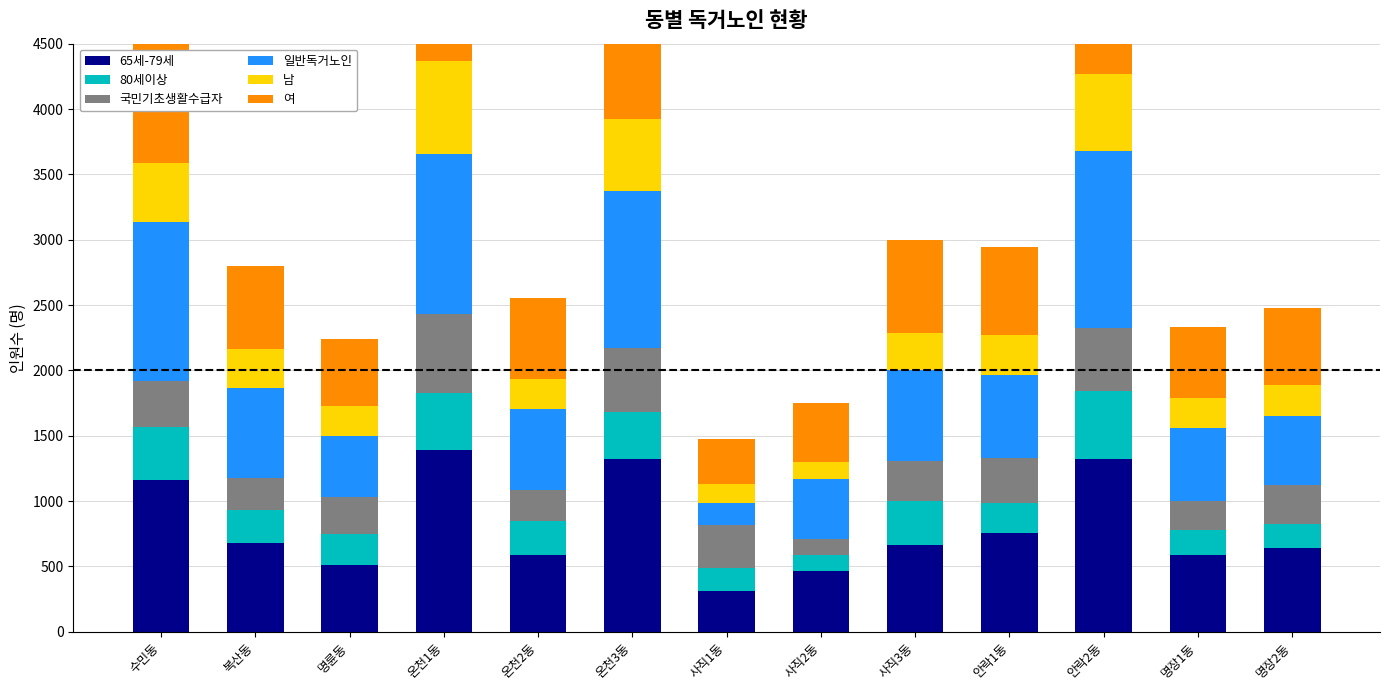

Rank the categories by 80세이상 value from lowest to highest.

사직2동, 사직1동, 명장2동, 명장1동, 안락1동, 명륜동, 복산동, 온천2동, 사직3동, 온천3동, 수민동, 온천1동, 안락2동